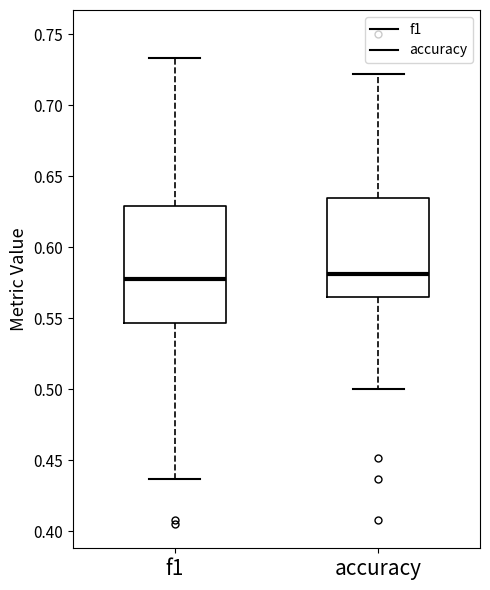

Reading left to right, transcribe this box plot: for each box, give where its median line is, the range the box spans, and where its two whiskers end, as read against the y-axis. The values are not printed on the chart, so give them approximately, as read against the axis.

f1: median 0.580, box 0.545 to 0.630, whiskers 0.435 to 0.735
accuracy: median 0.580, box 0.565 to 0.635, whiskers 0.500 to 0.720